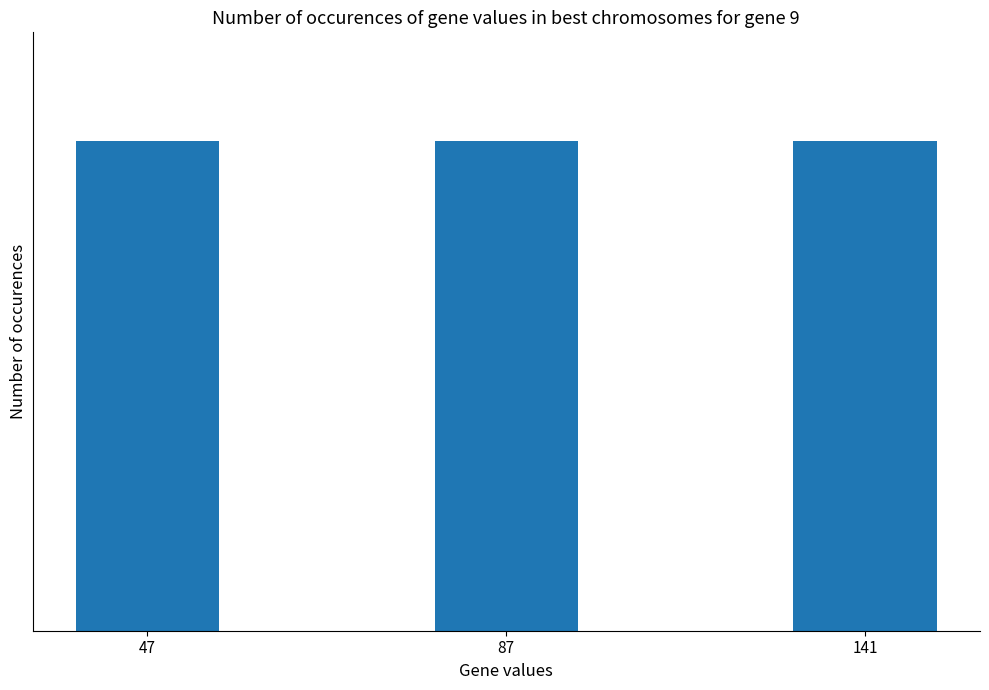

True or false: the data shows 2281 at 87.

True